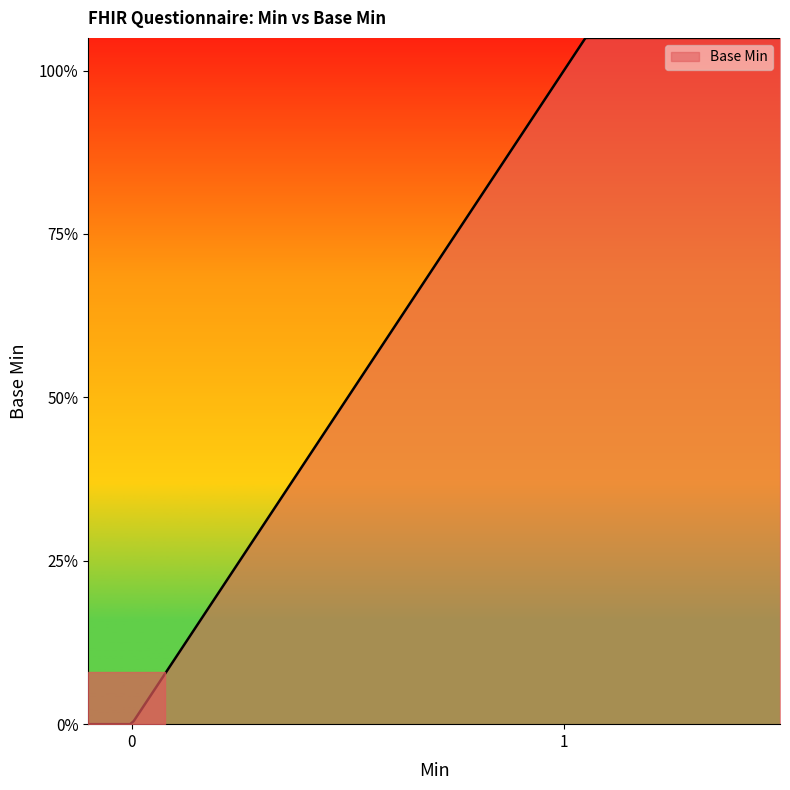

Is this an area chart (filled region under the line)?

No